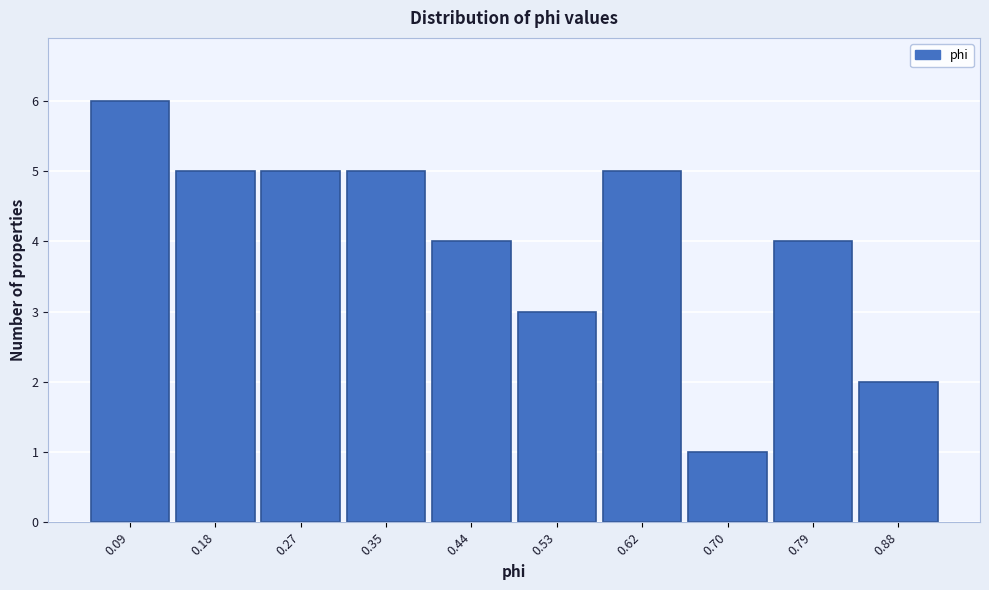

Over which range of the x-axis is the bar tallest?

0.05 to 0.14